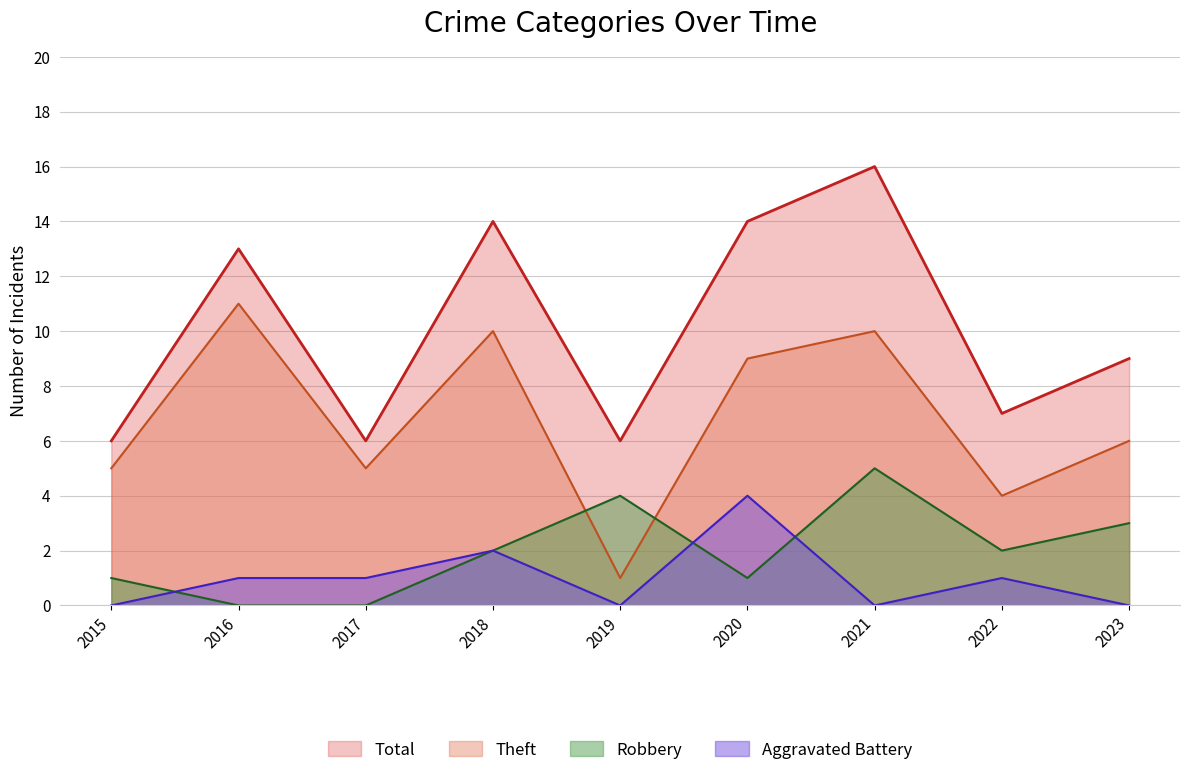

Which has a higher value, 2016 or 2021?

2021